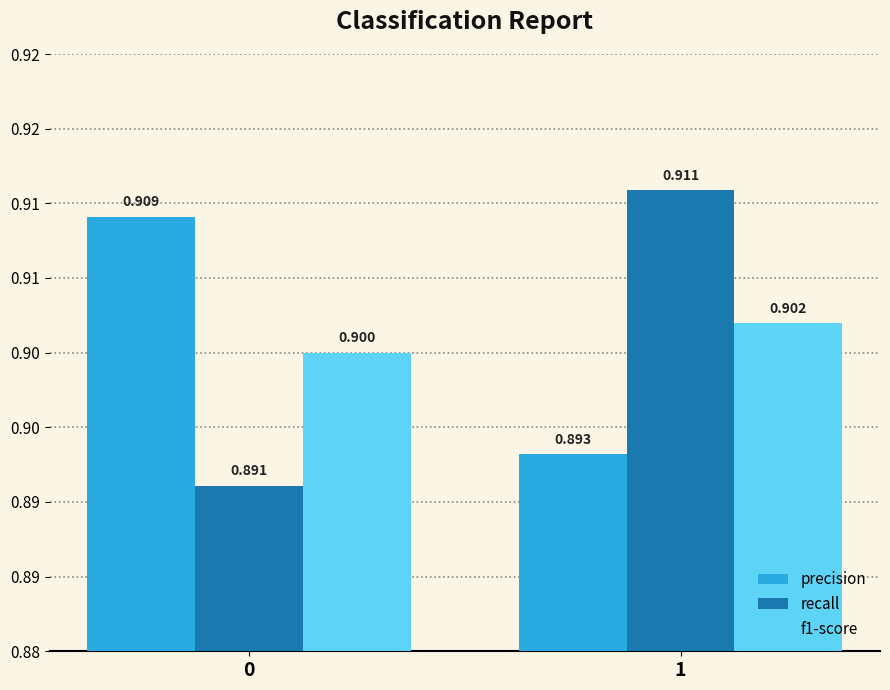

What are all the series names shown in the legend?

precision, recall, f1-score